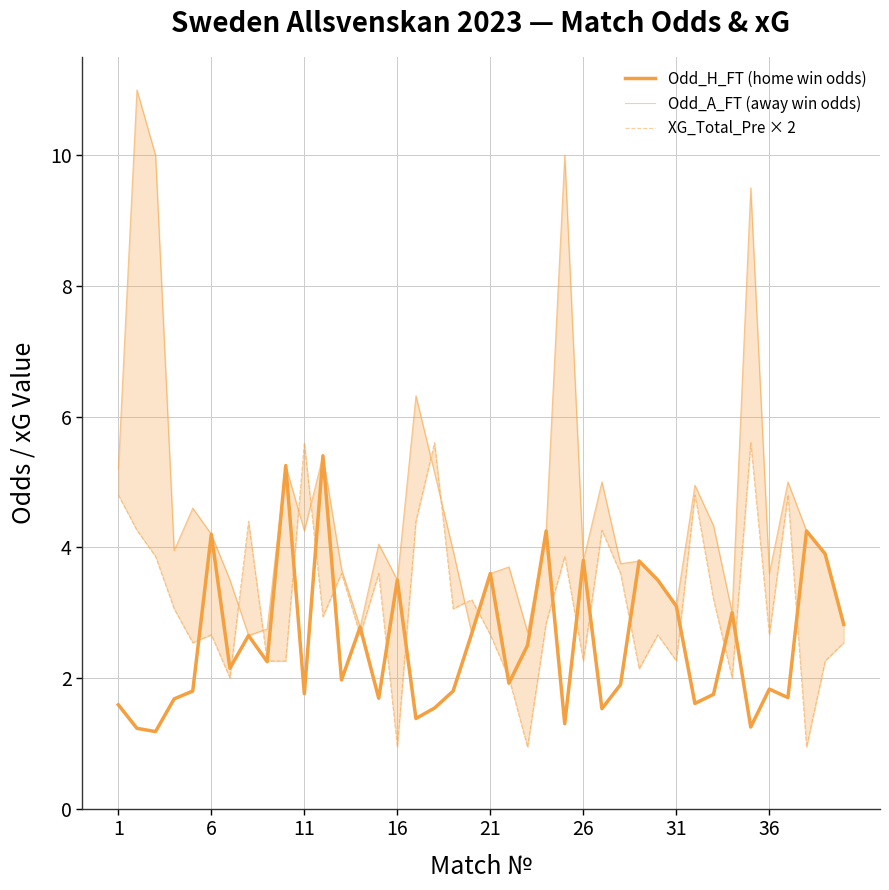

Which series has the largest total across all categories?

Odd_A_FT (away win odds)